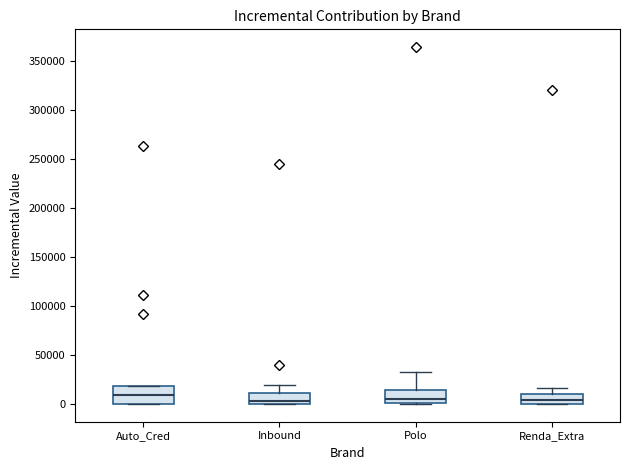

Reading left to right, transcribe this box plot: for each box, give where its median line is, the range the box spans, and where its two whiskers end, as read against the y-axis. The values are not printed on the chart, so give them approximately, as read against the axis.

Auto_Cred: median 10000, box 0 to 20000, whiskers 0 to 20000
Inbound: median 5000, box 0 to 10000, whiskers 0 to 20000
Polo: median 5000, box 0 to 15000, whiskers 0 to 35000
Renda_Extra: median 5000, box 0 to 10000, whiskers 0 to 15000